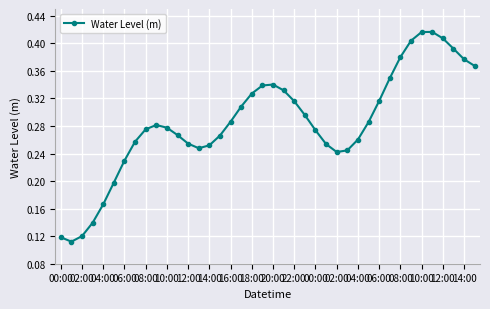

What is the sum of all values?

11.4